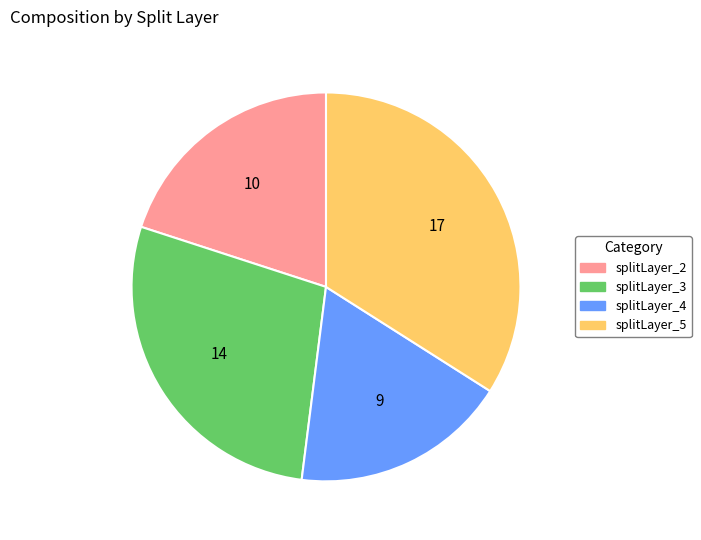

Which has a higher value, splitLayer_2 or splitLayer_3?

splitLayer_3